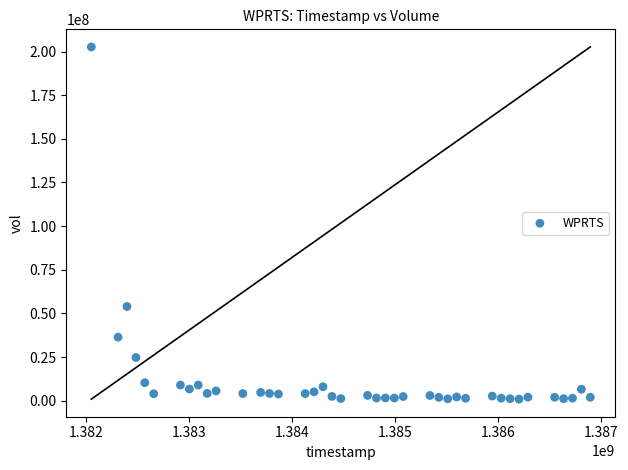

What is the range of Y values (max minus min)?

201672500